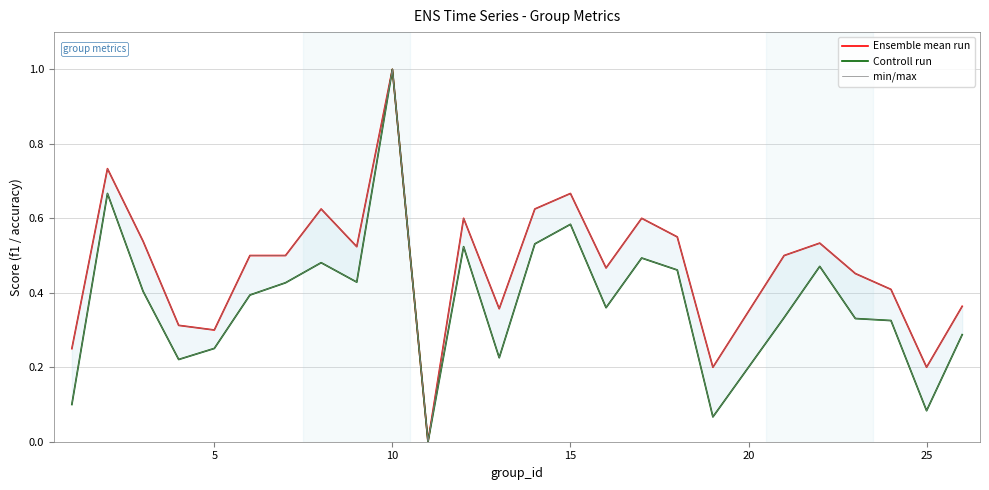

True or false: Controll run and min/max intersect in this chart.

False